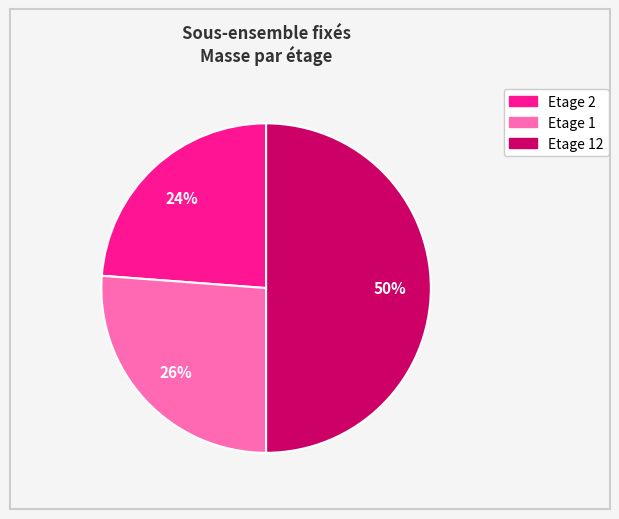

To the nearest percent, what is the average slice percentage?

33%